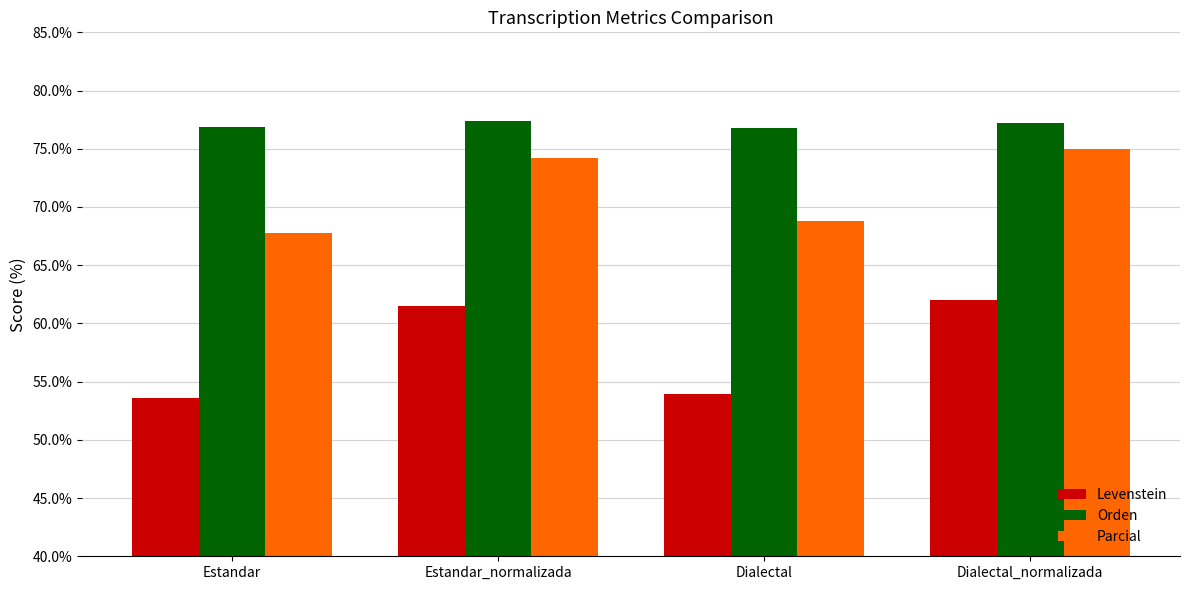

What is the label of the 2nd bar from the left?

Estandar_normalizada